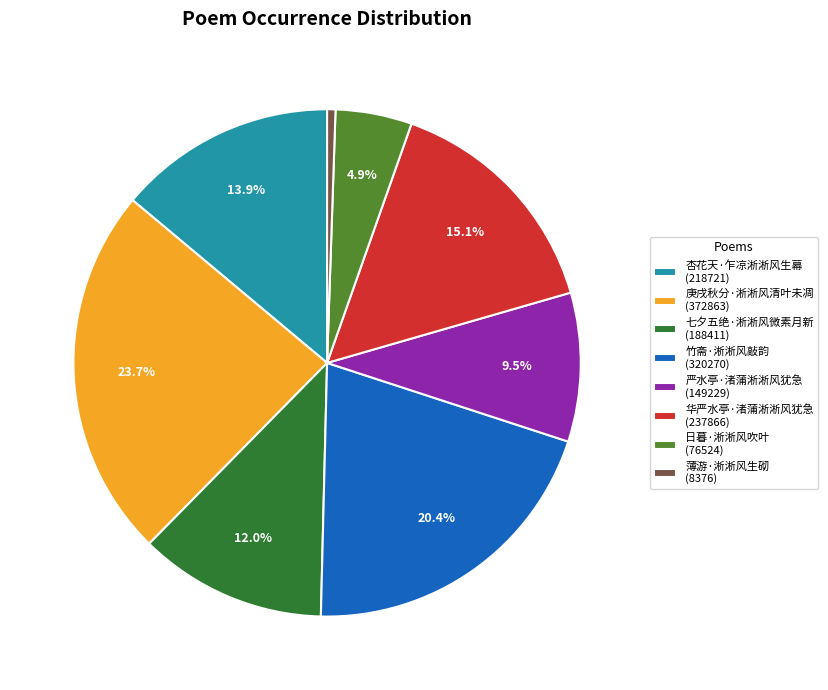

To the nearest percent, what is the average slice percentage?

12%